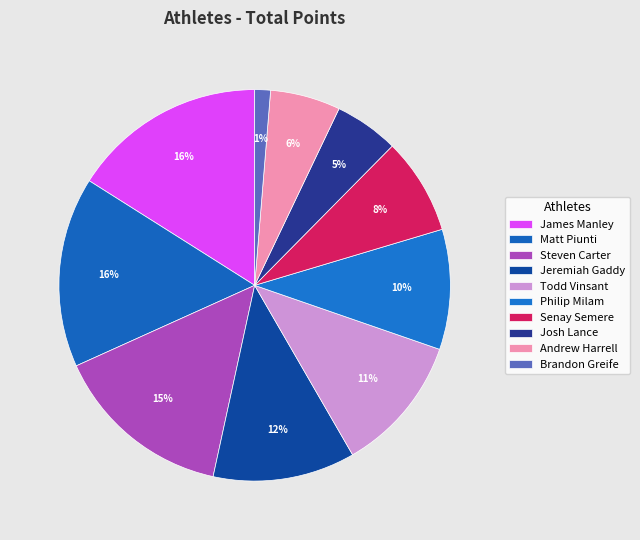

Is there a majority slice in this chart?

No